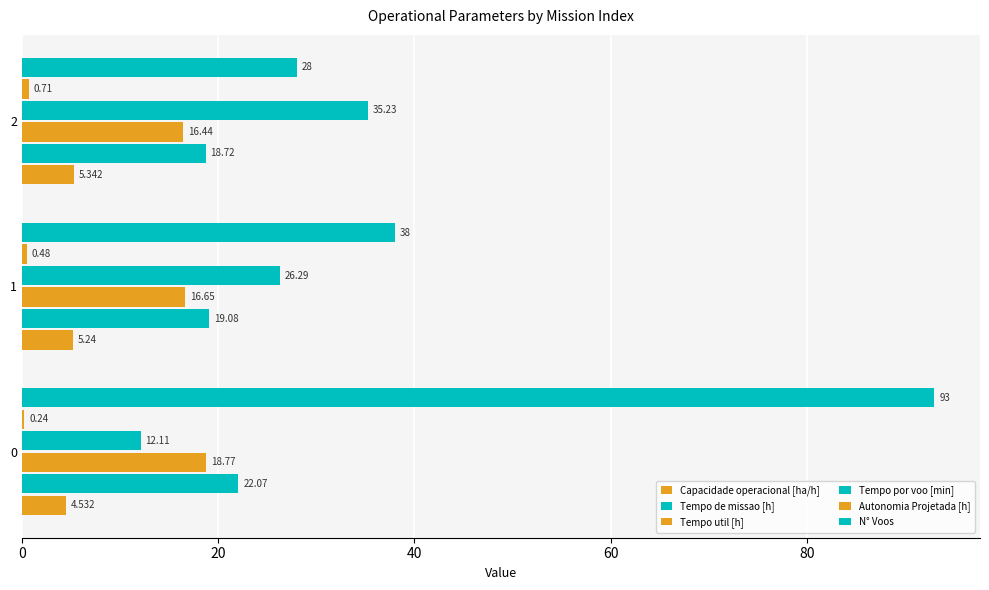

What is the total value across all series at 0?

150.7